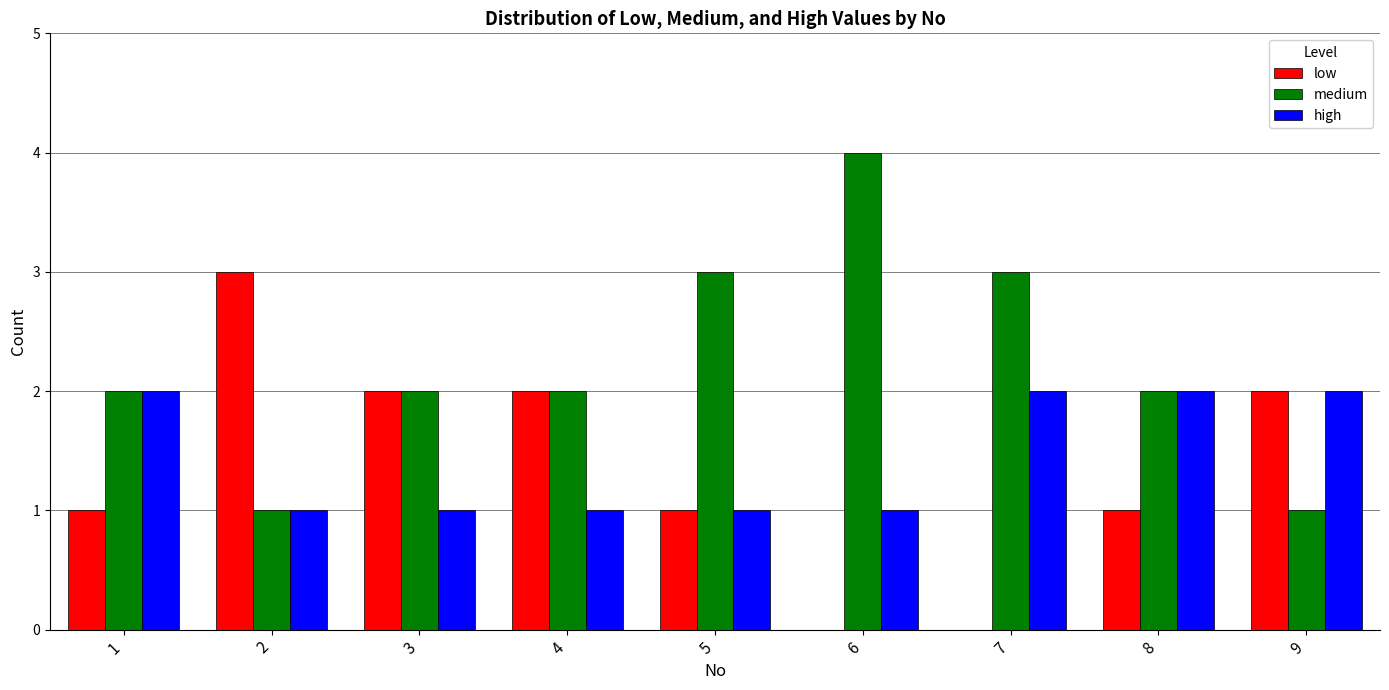

Which series has the largest total across all categories?

medium